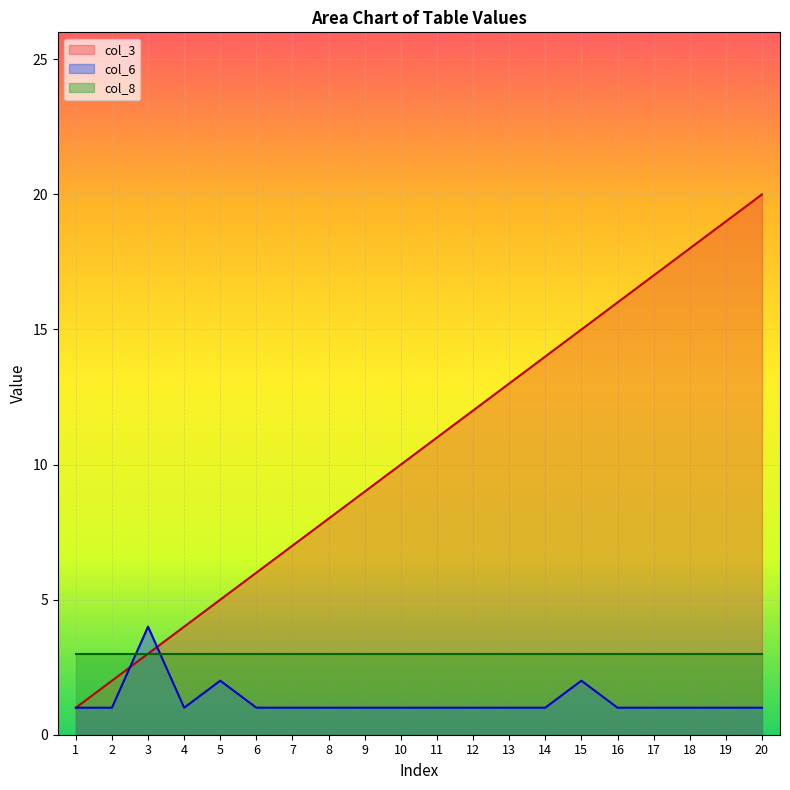

Does the chart display data point markers on the line(s)?

No